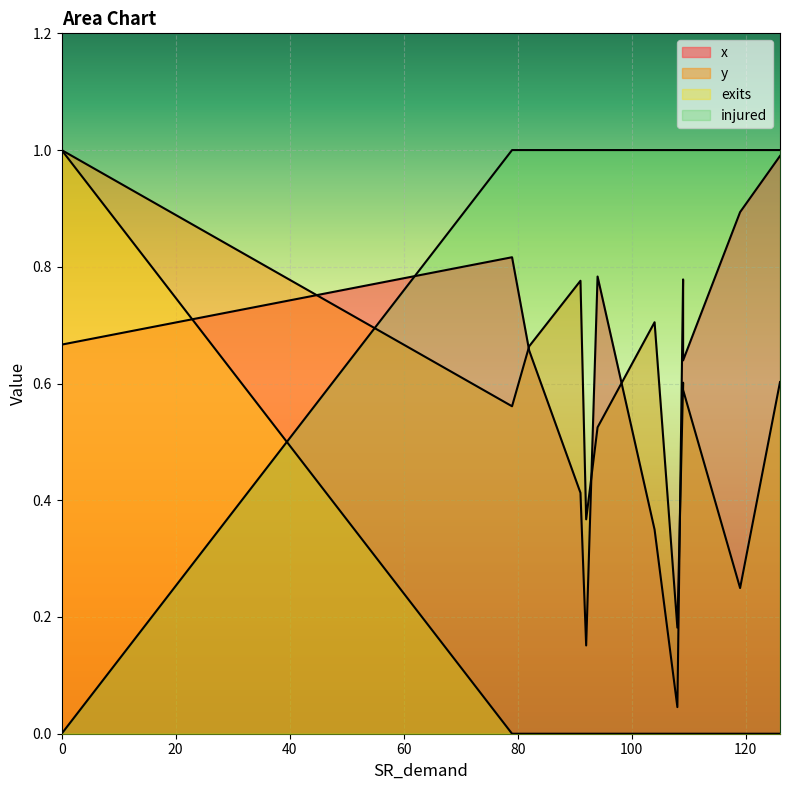

True or false: exits has more than 0 interior local peaks.

False